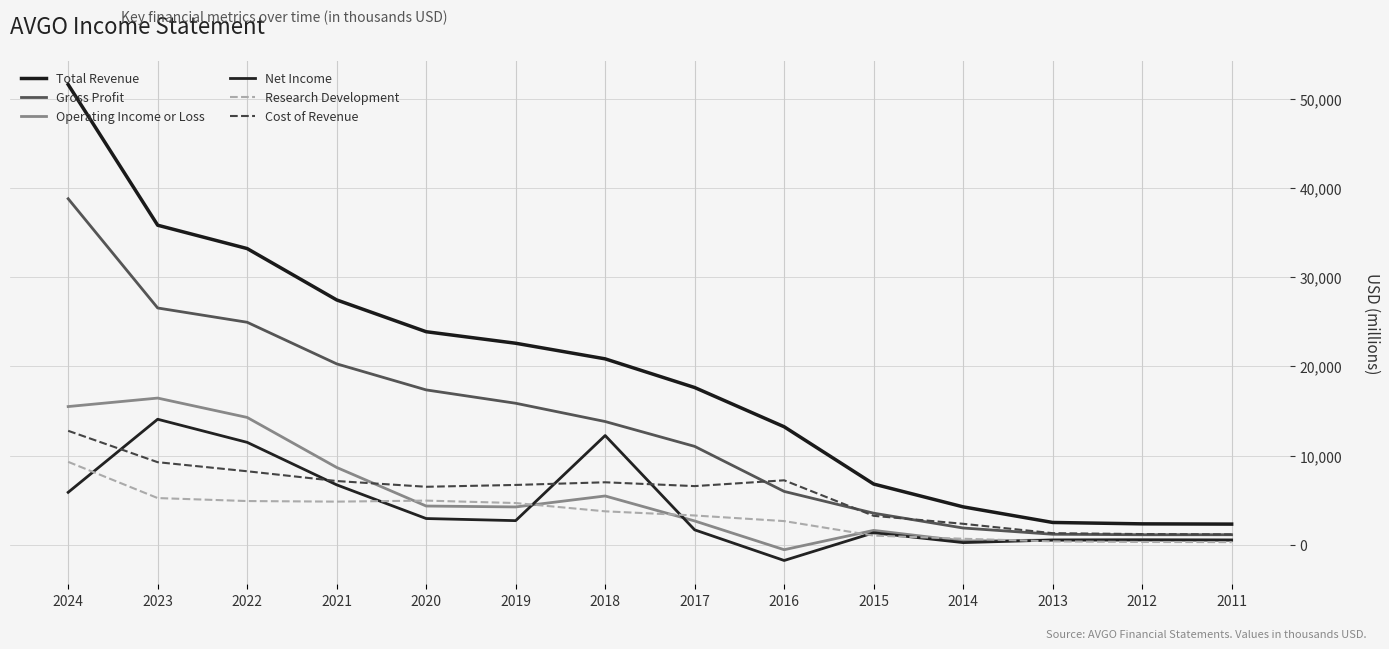

True or false: Total Revenue has more than 1 interior local peaks.

False